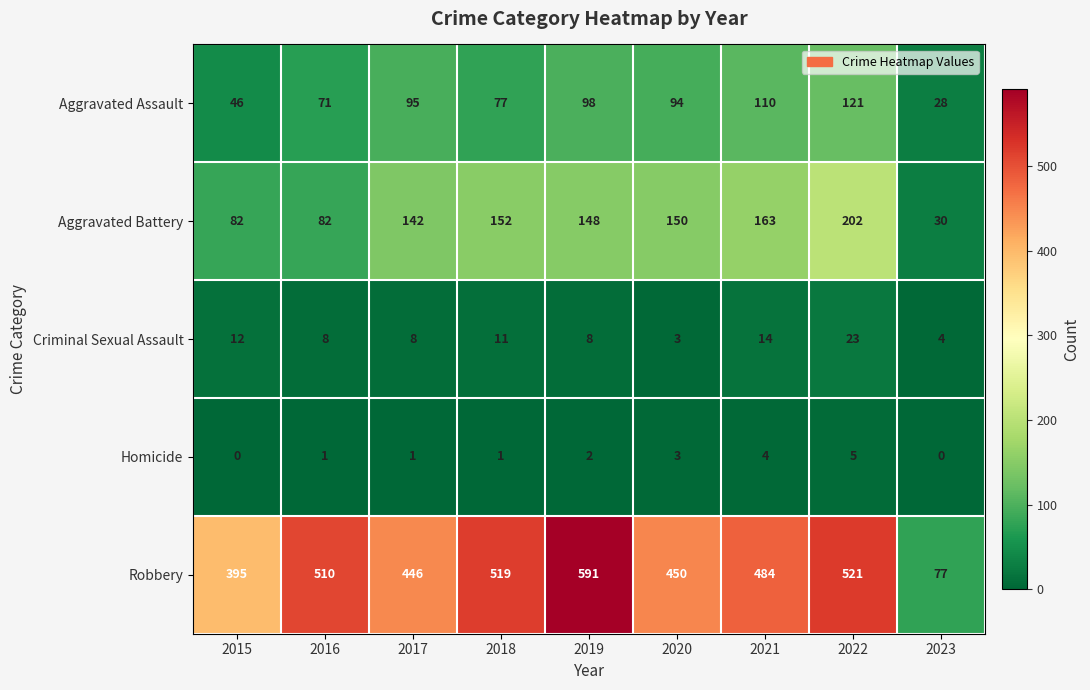

Rank the series by their maximum value, from highest to lowest.

Robbery, Aggravated Battery, Aggravated Assault, Criminal Sexual Assault, Homicide